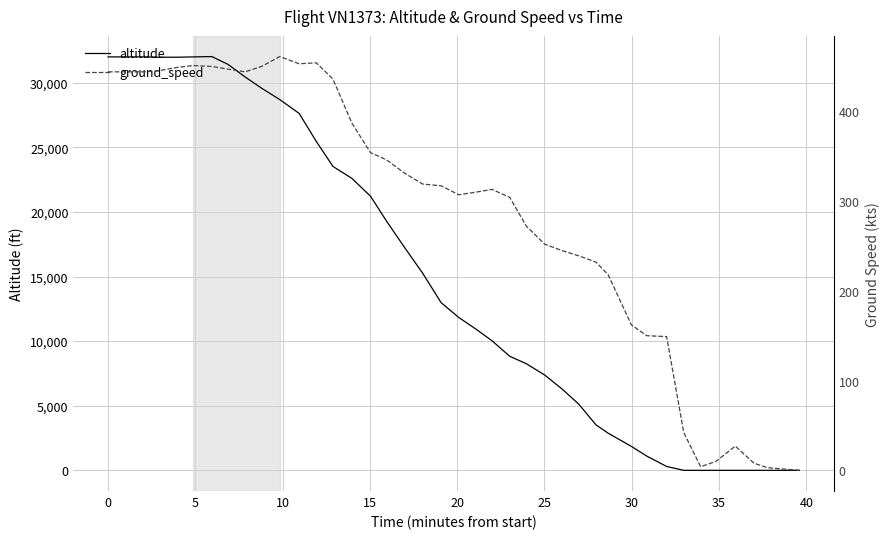

What is the label of the 15th point from the right?

25